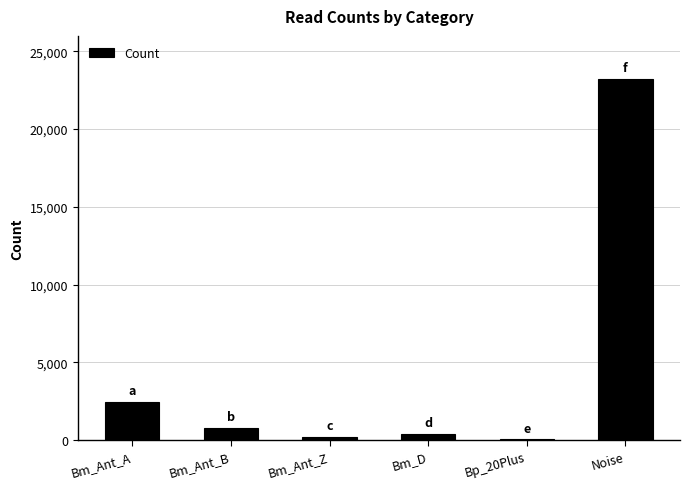

What is the average value?

4519